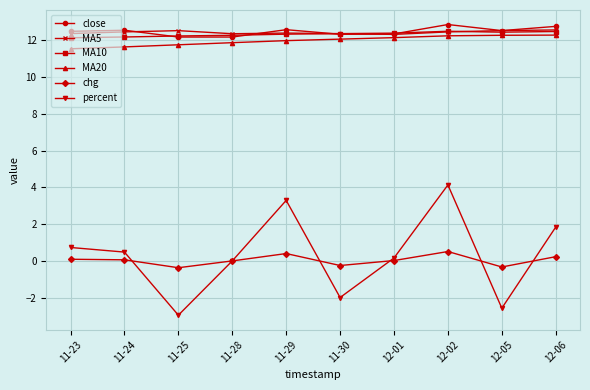

Between 12-02 and 12-06, which series saw the biggest shift?

percent